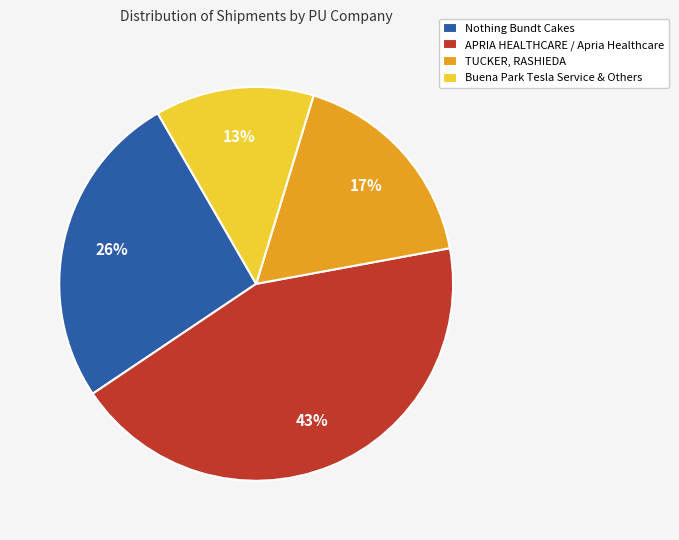

Is there any slice that represents more than half of the pie?

No